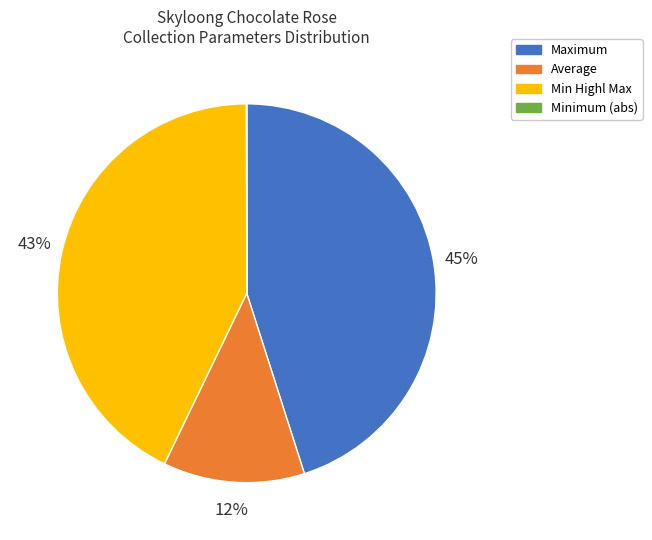

The Maximum slice represents 32% of the pie. True or false?

False